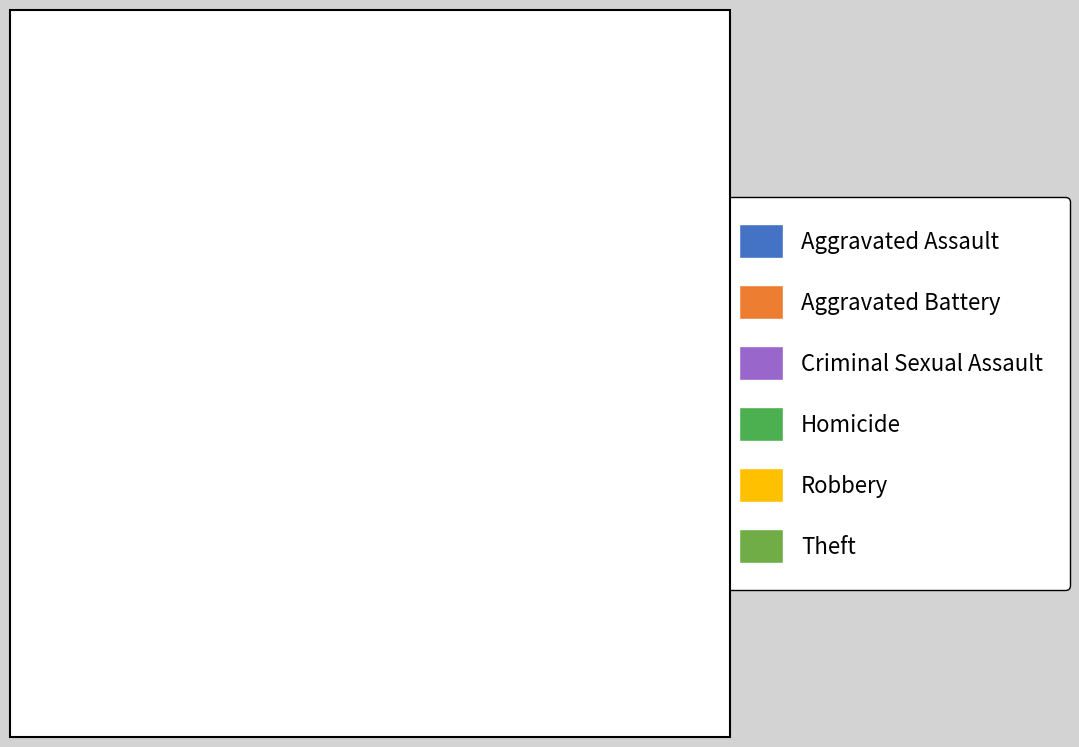

To the nearest percent, what portion does Aggravated Assault represent?

7%